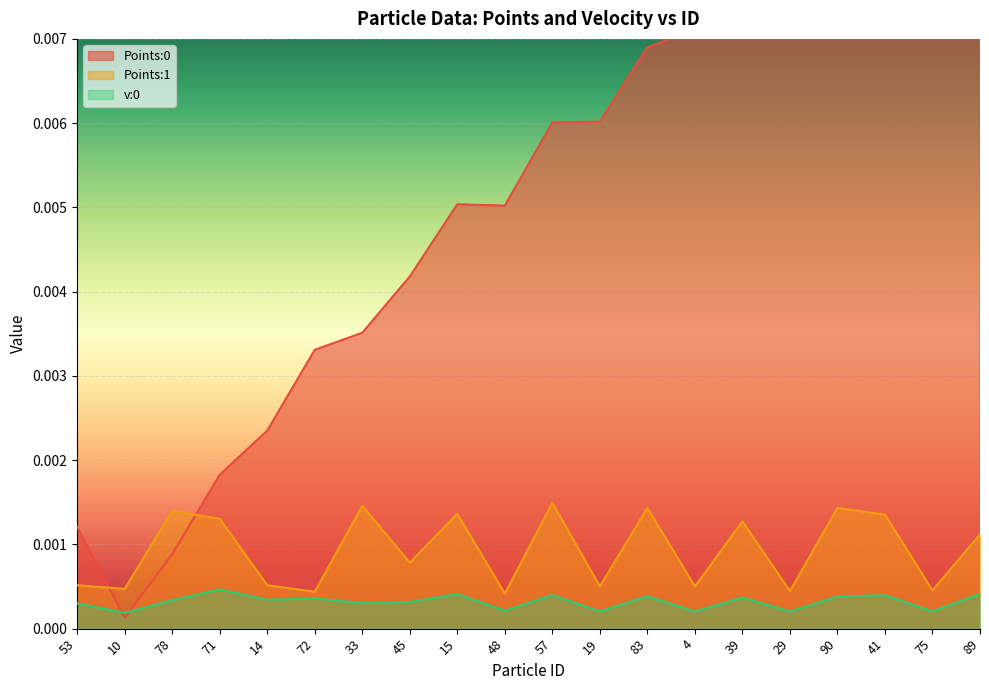

True or false: v:0 has a value of 0.0 at 41.

True